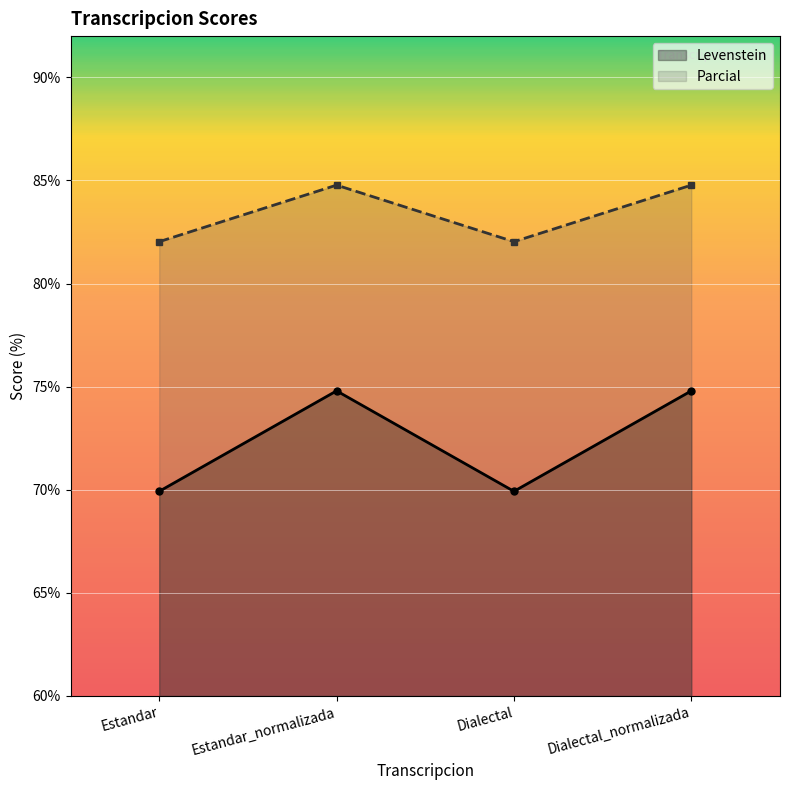

What is the label of the 4th point from the left?

Dialectal_normalizada